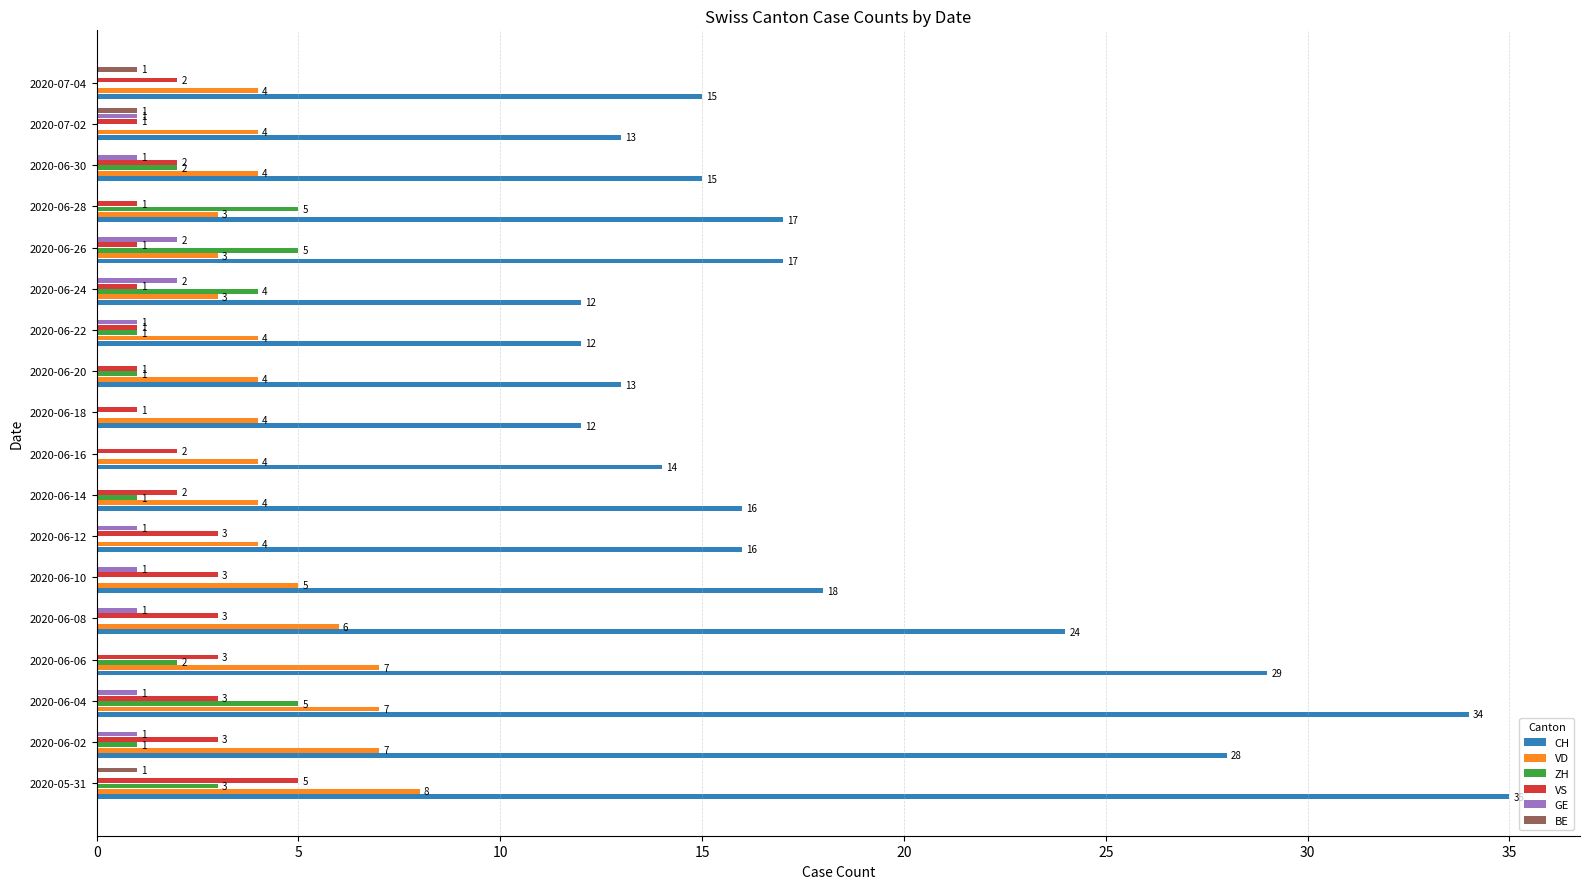

Which series has the widest spread of values?

CH